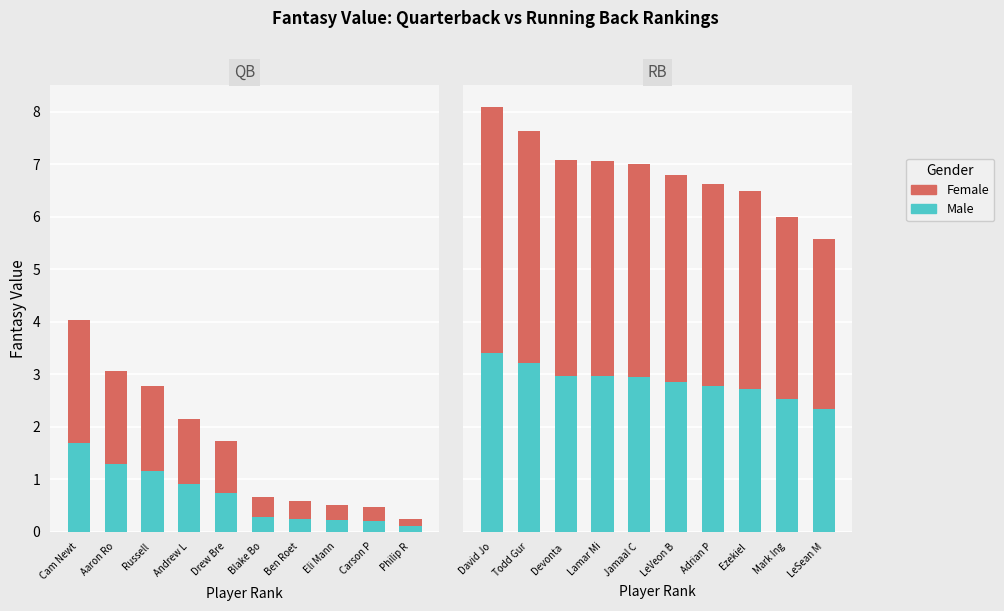

How many values in the Female series exceed 4?

5